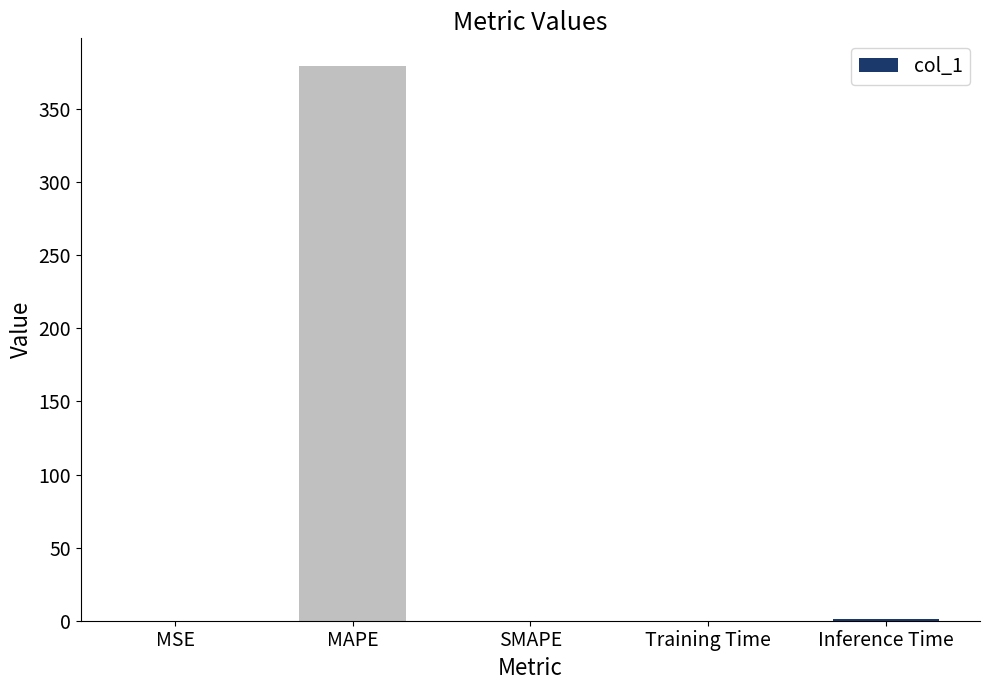

Read the value at MAPE.

379.5